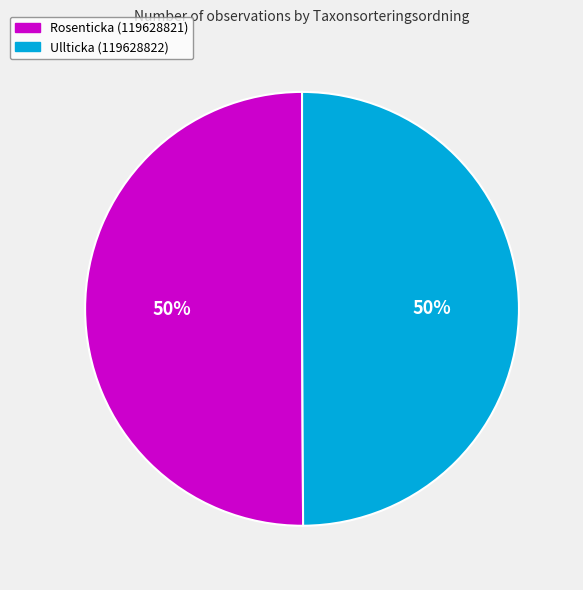

Approximately how many times larger is the value at Ullticka (119628822) compared to Rosenticka (119628821)?

1.0